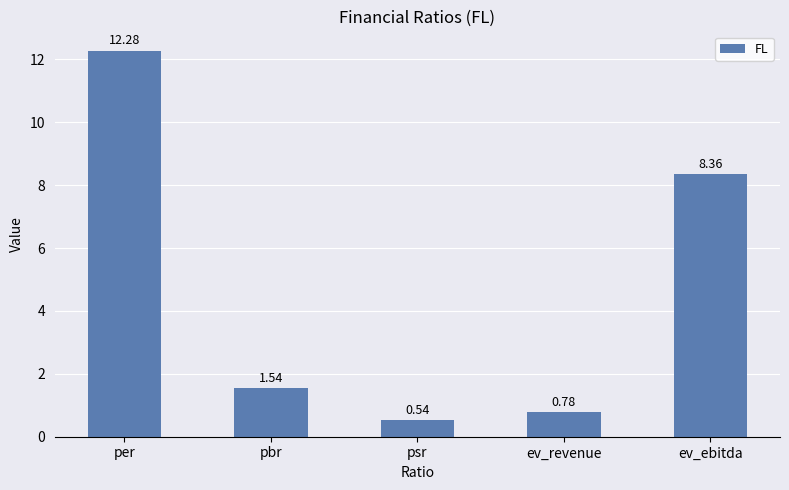

The chart shows a value of 12.3 at per. True or false?

True